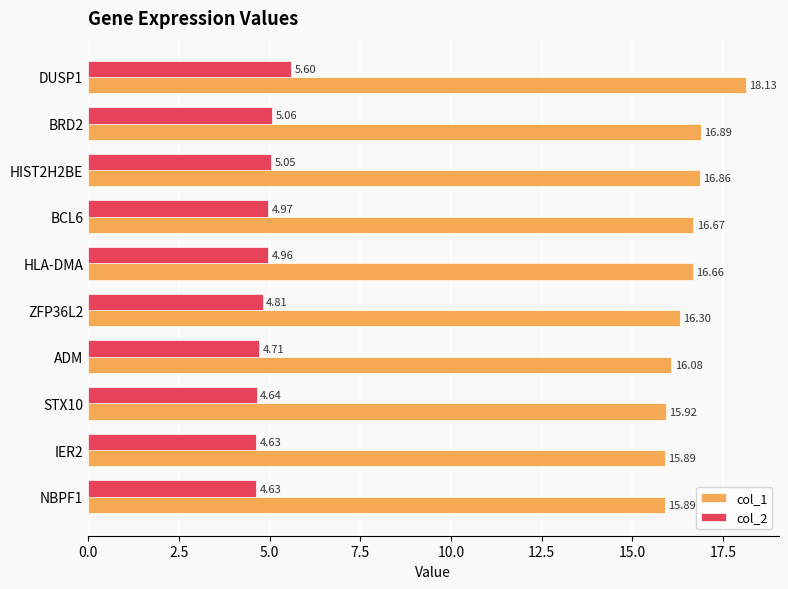

Rank the series by their maximum value, from lowest to highest.

col_2, col_1